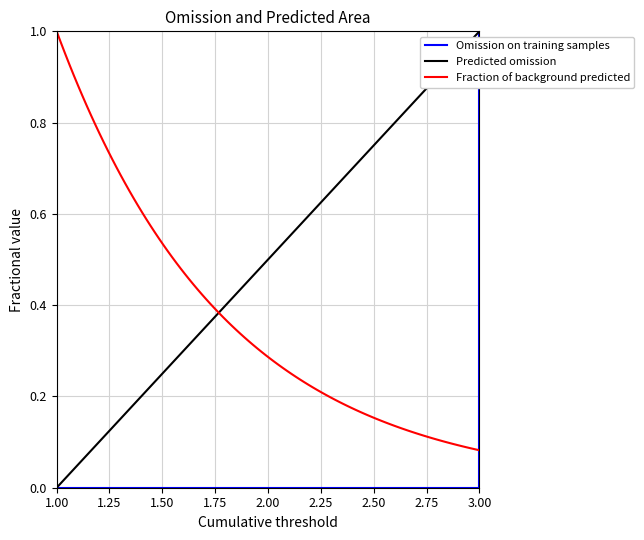

True or false: the data shows 0 at 2.

True